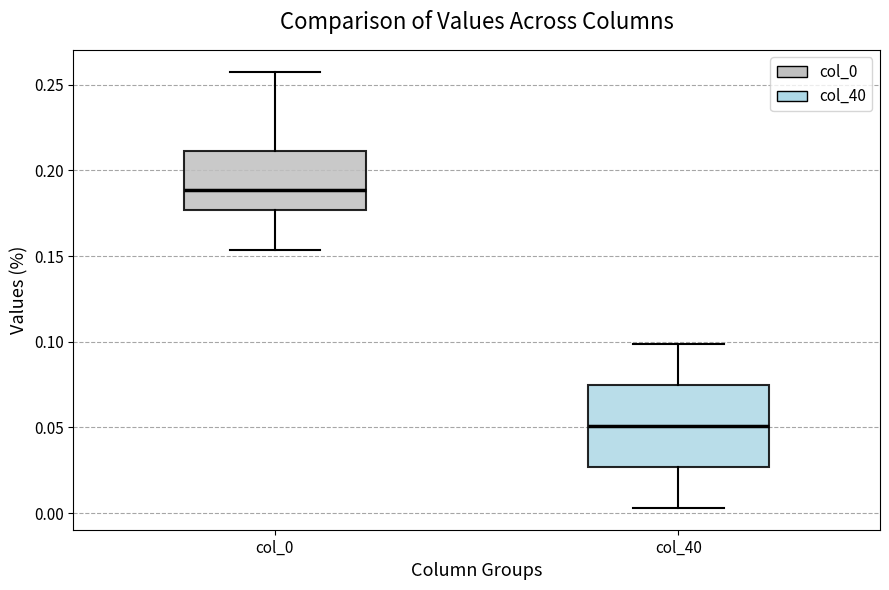

Which box has the lowest median line?

col_40